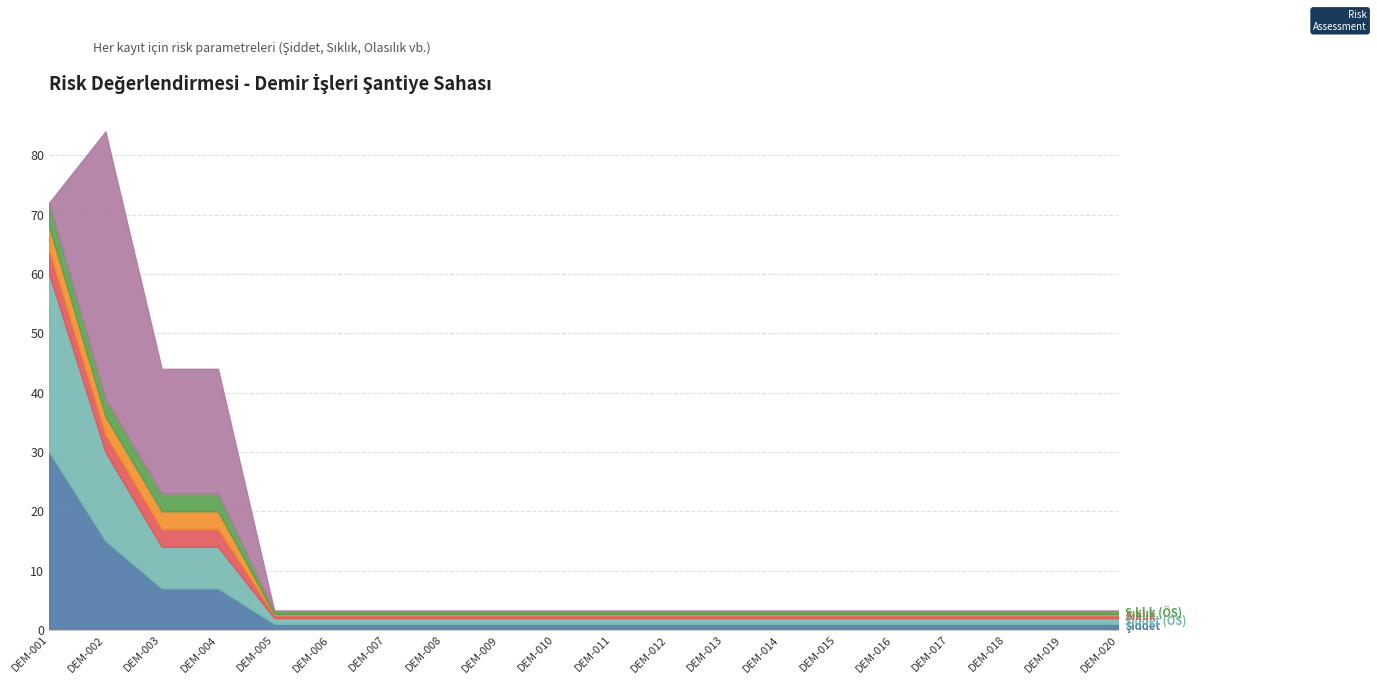

What is the value of the Olasılık point at the 13th from the left?

0.2